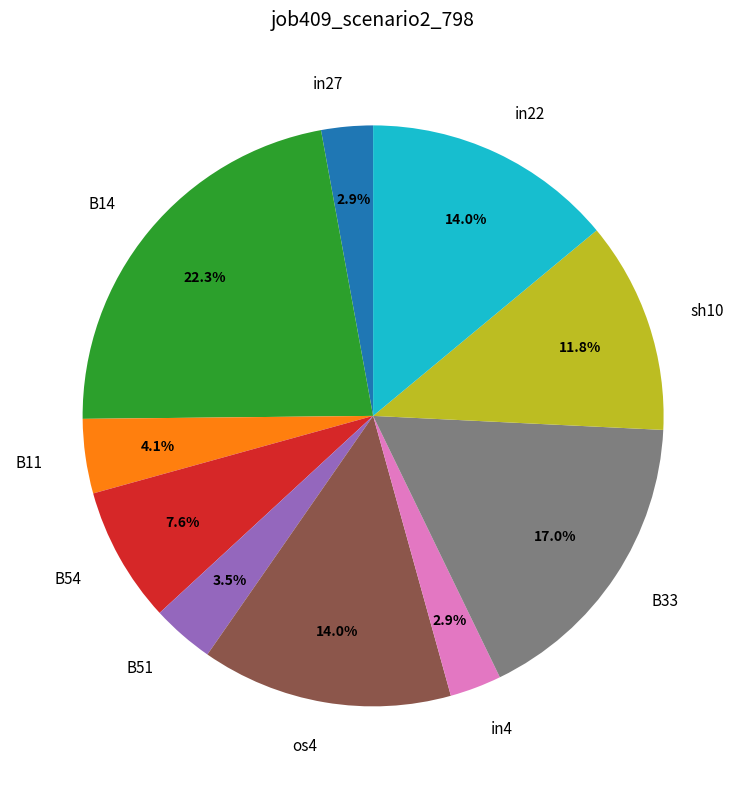

Which category has the biggest portion of the pie?

B14